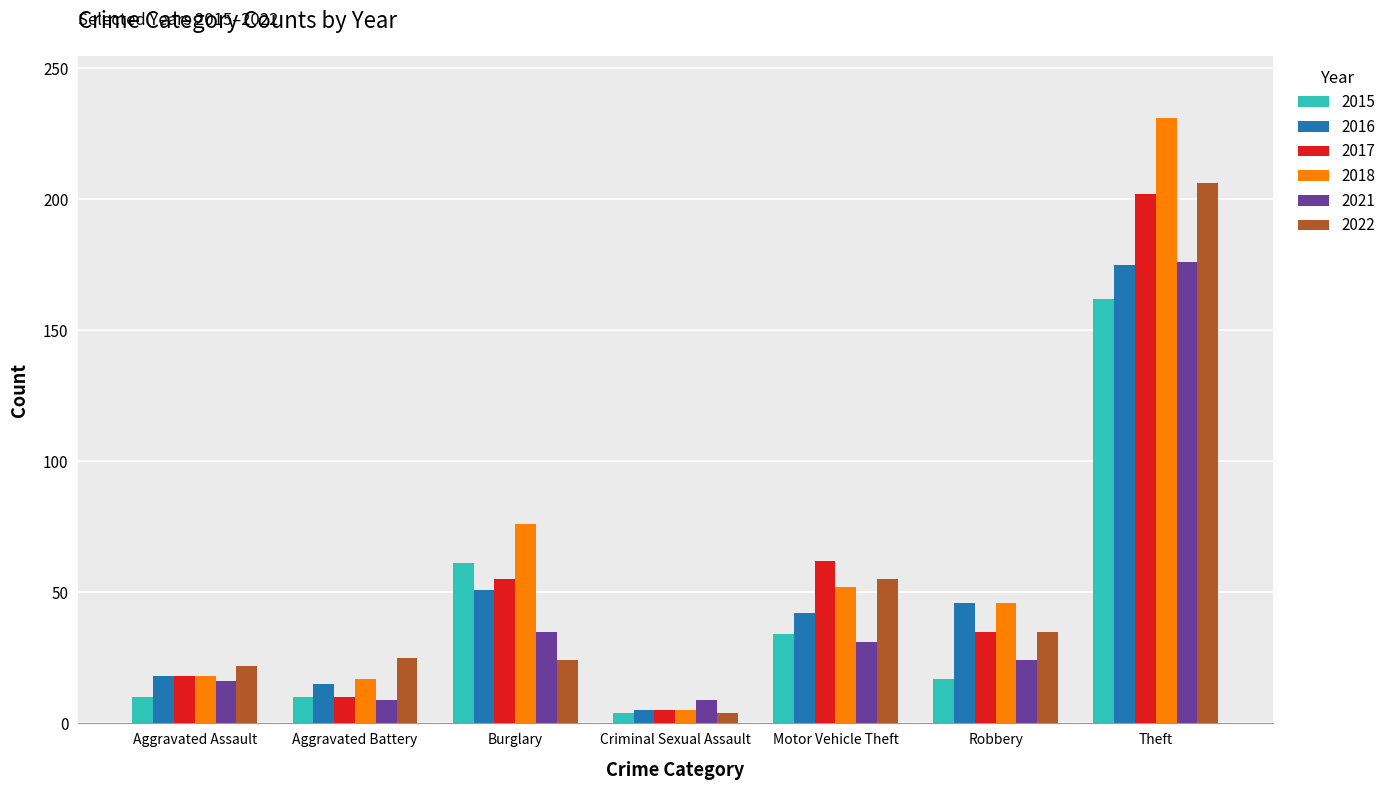

Where is 2021 nearest to the value 92?

Burglary